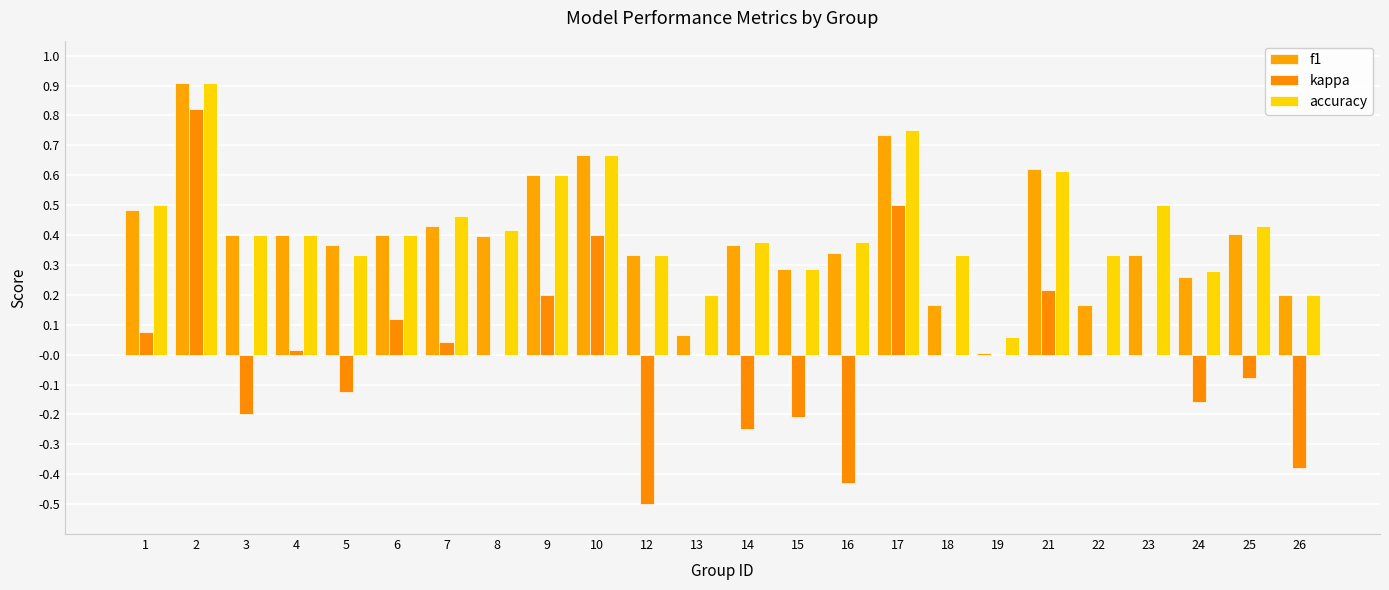

How many data points does each series have?

24